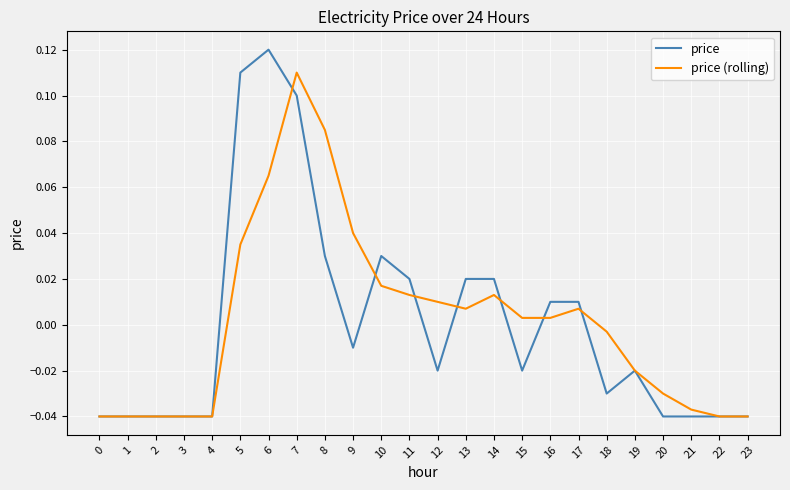

At how many categories does at least one series exceed 0?

13